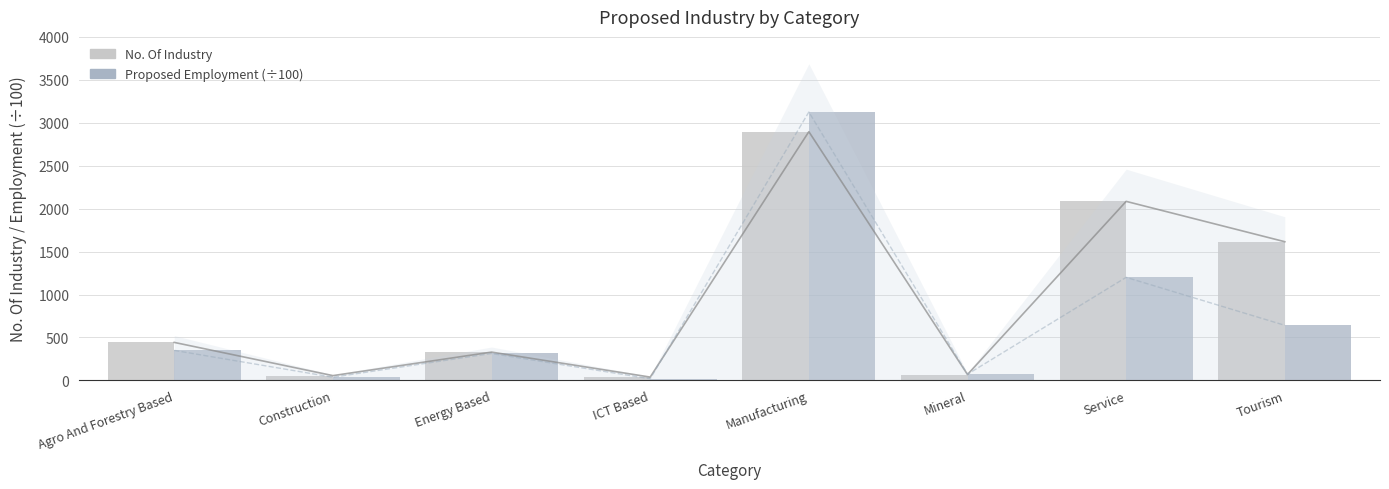

At how many categories does at least one series exceed 101?

5